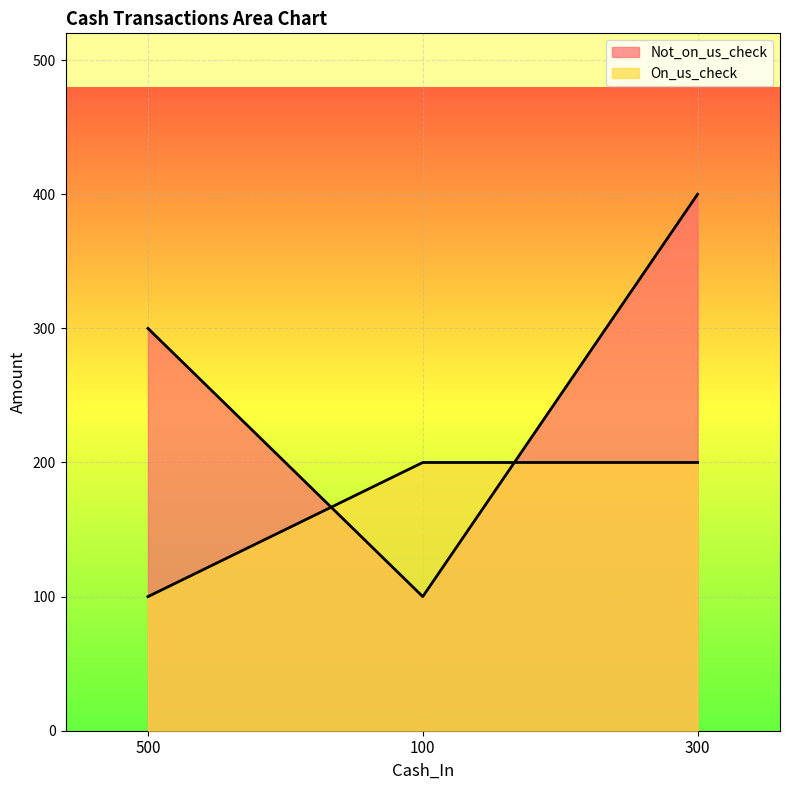

The On_us_check series shows 308 at 100. True or false?

False